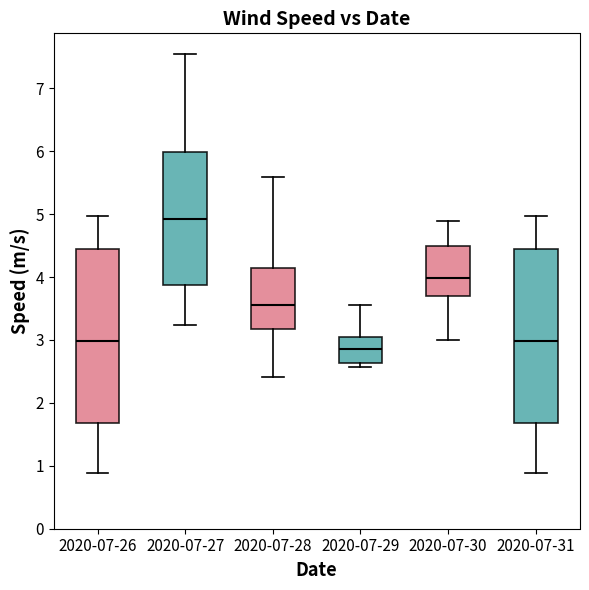

Which box's median line is the highest?

2020-07-27